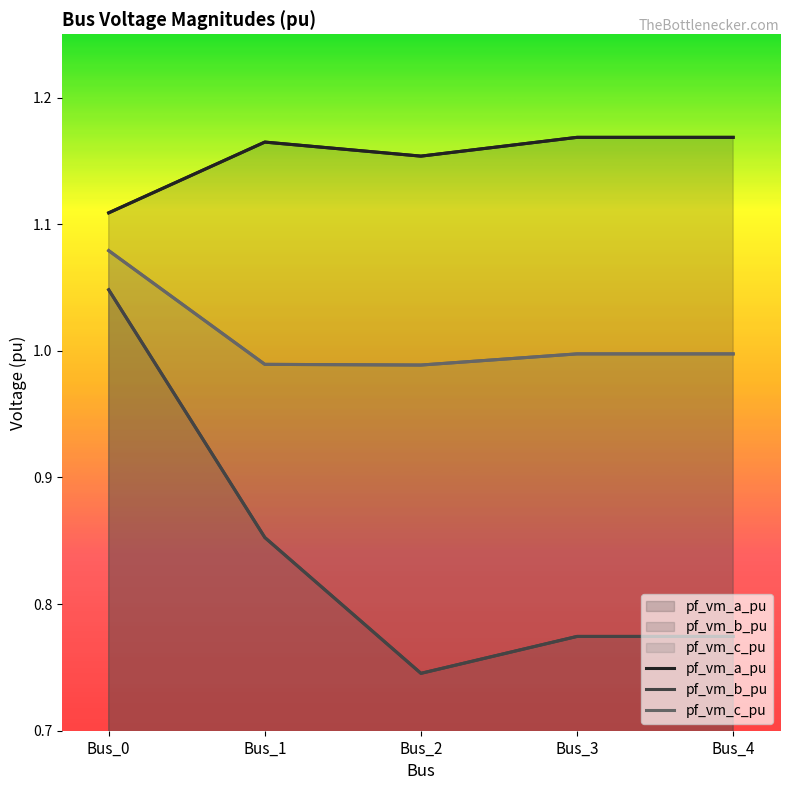

What is the value of the pf_vm_b_pu point at the 3rd from the left?

0.7